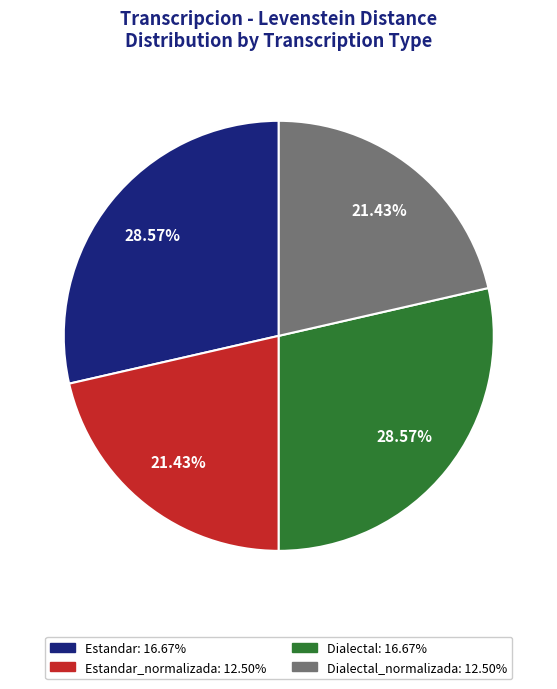

Does any single category account for the majority?

No